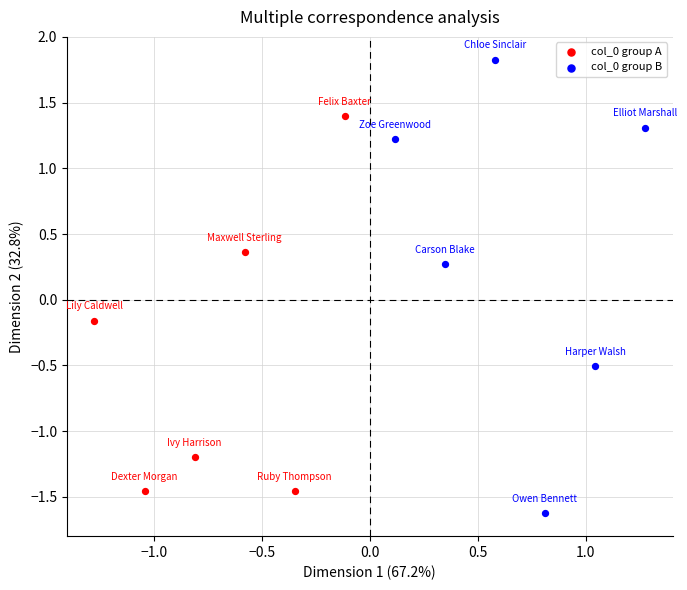

Which series has the largest Y range (max minus min)?

col_0 group B